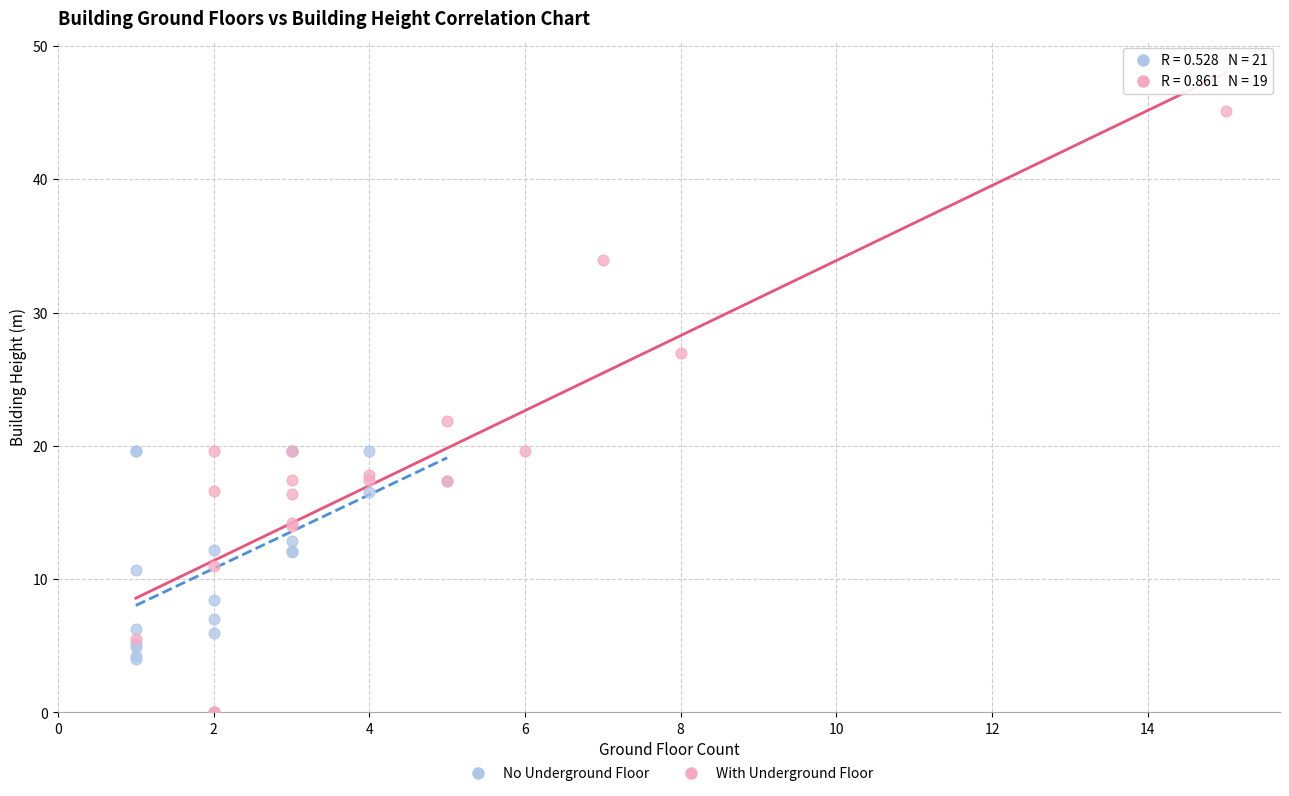

What are all the series names shown in the legend?

No Underground Floor, With Underground Floor